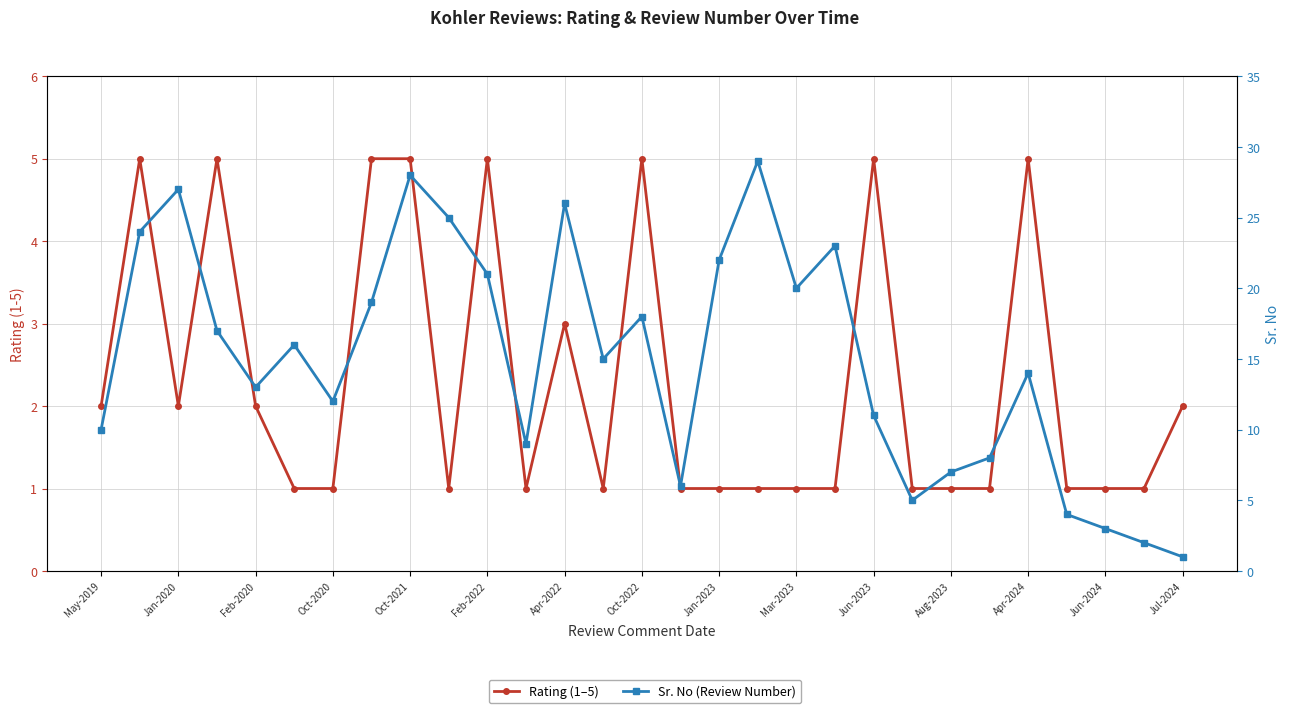

How many intersections are there between Sr. No (Review Number) and Rating (1–5)?

1